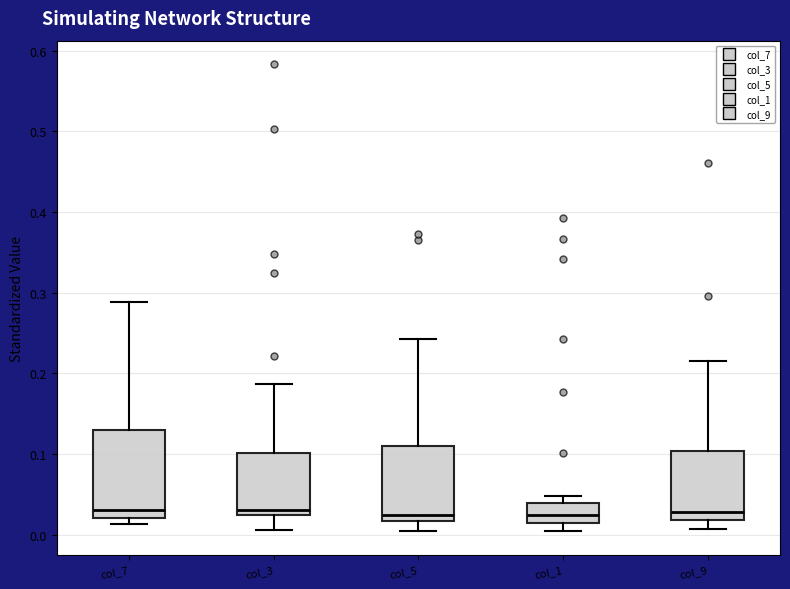

Reading left to right, transcribe this box plot: for each box, give where its median line is, the range the box spans, and where its two whiskers end, as read against the y-axis. The values are not printed on the chart, so give them approximately, as read against the axis.

col_7: median 0.03, box 0.02 to 0.13, whiskers 0.01 to 0.29
col_3: median 0.03, box 0.02 to 0.10, whiskers 0.01 to 0.19
col_5: median 0.02 (just above the box's lower edge), box 0.02 to 0.11, whiskers 0.00 to 0.24
col_1: median 0.02, box 0.01 to 0.04, whiskers 0.01 (just below the box's lower edge) to 0.05
col_9: median 0.03, box 0.02 to 0.10, whiskers 0.01 to 0.22